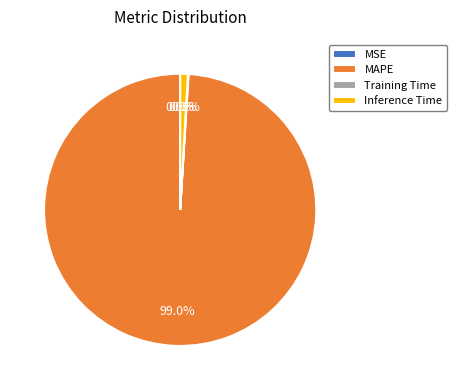

Combined, do Inference Time and MAPE account for over 50%?

Yes